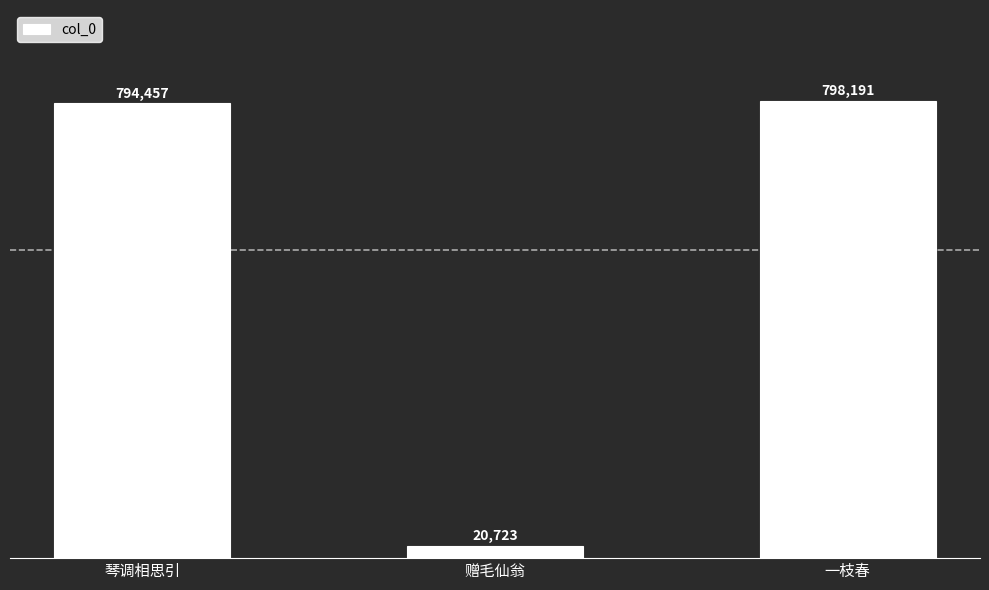

Between 琴调相思引 and 一枝春, which is larger?

一枝春